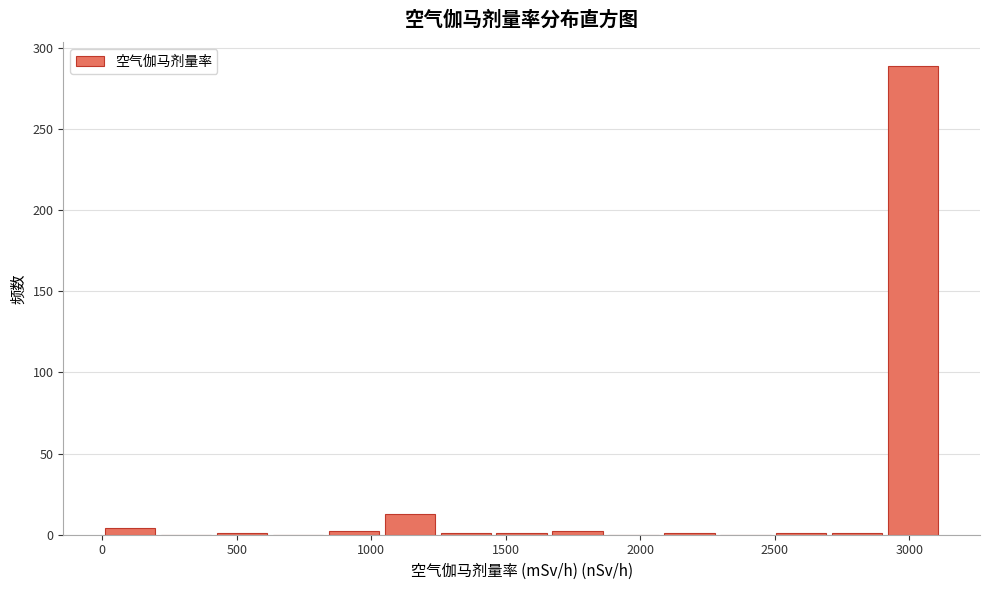

Over which range of the x-axis is the bar tallest?

2900 to 3100